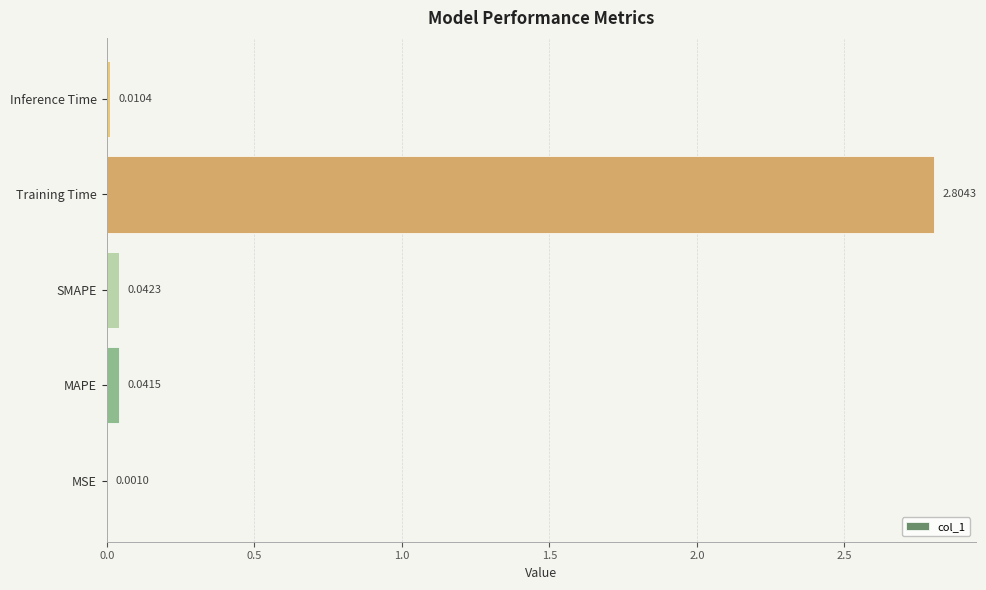

What is the change in value from SMAPE to Training Time?

+2.8